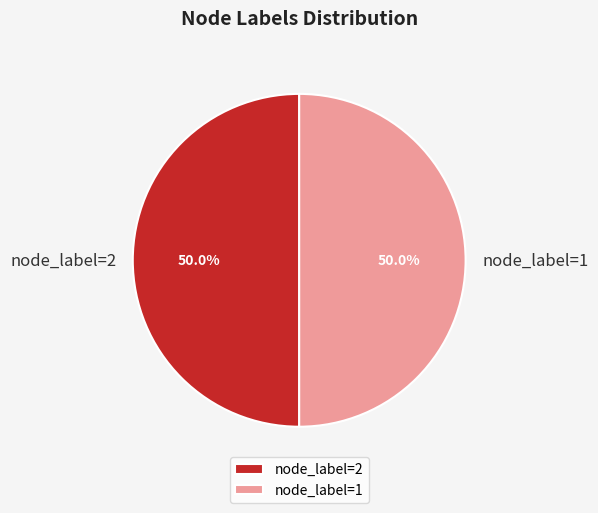

Approximately how many times larger is the value at node_label=1 compared to node_label=2?

1.0